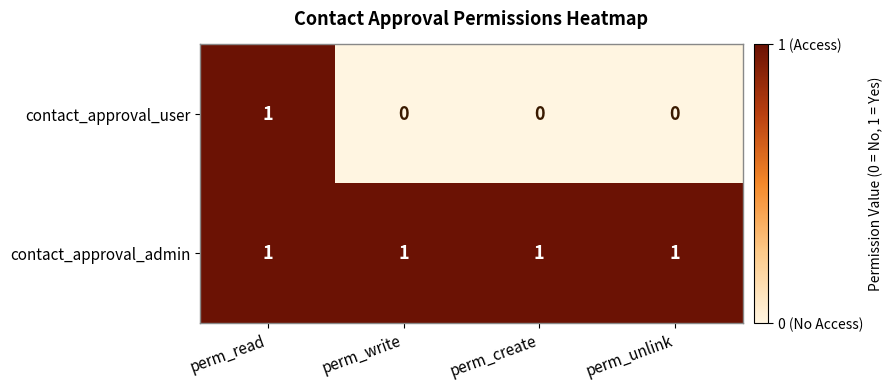

At which category is the sum across all series the highest?

perm_read